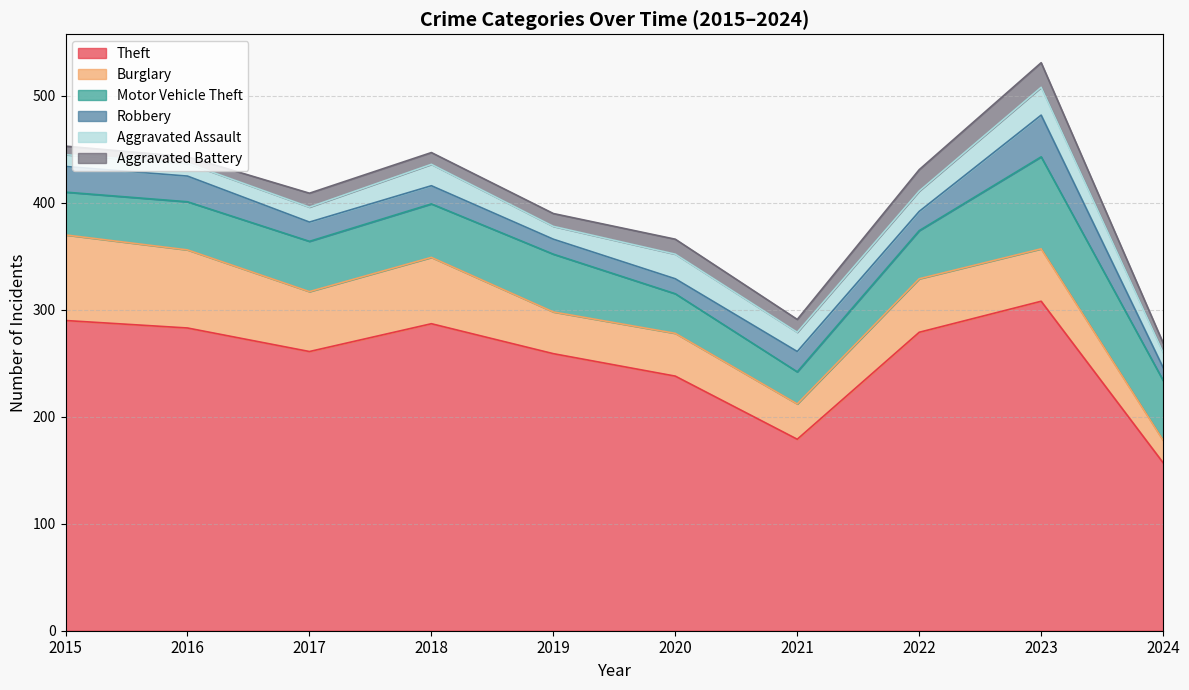

What is the total value across all series at 2021?

291